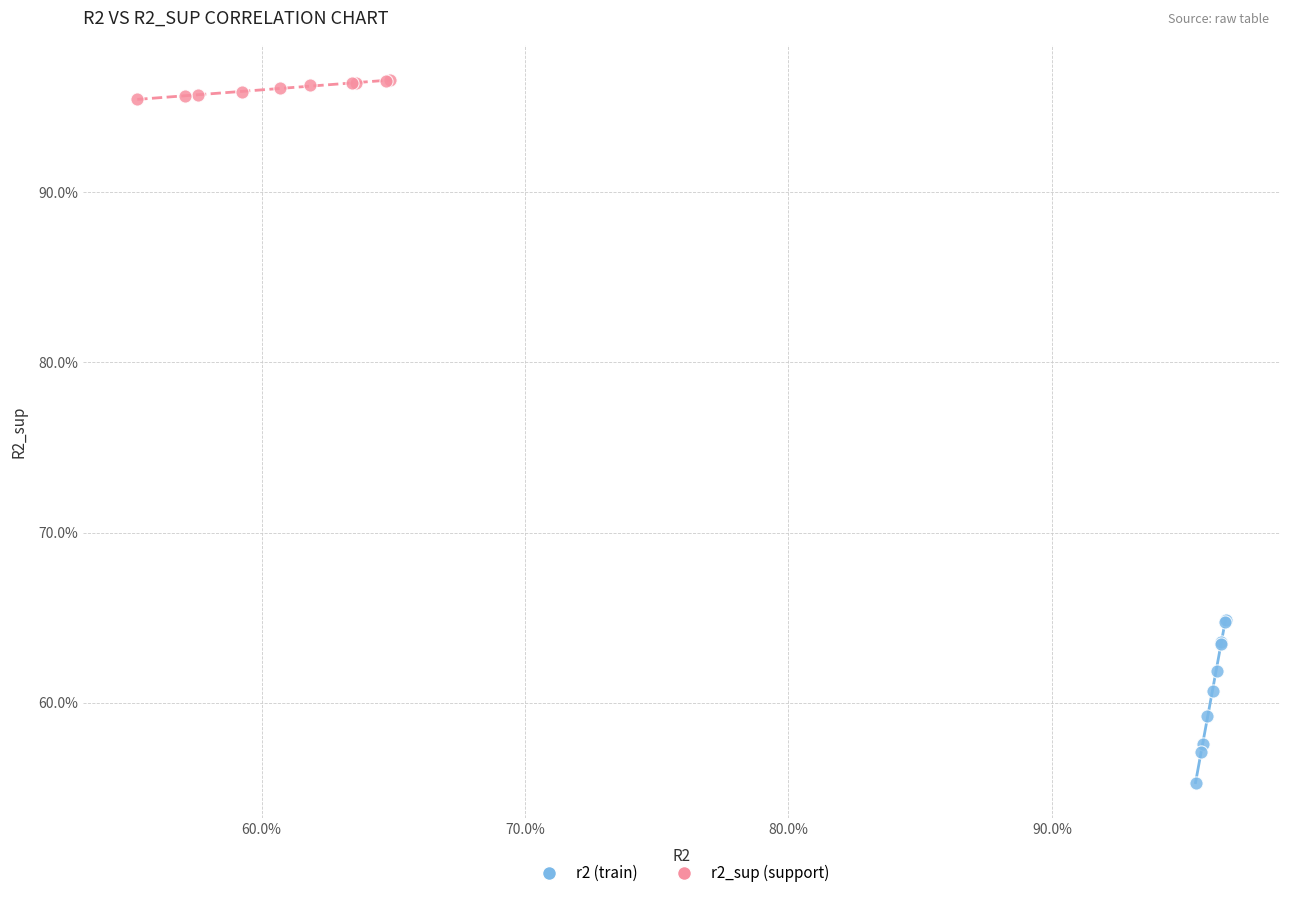

What are all the series names shown in the legend?

r2 (train), r2_sup (support)